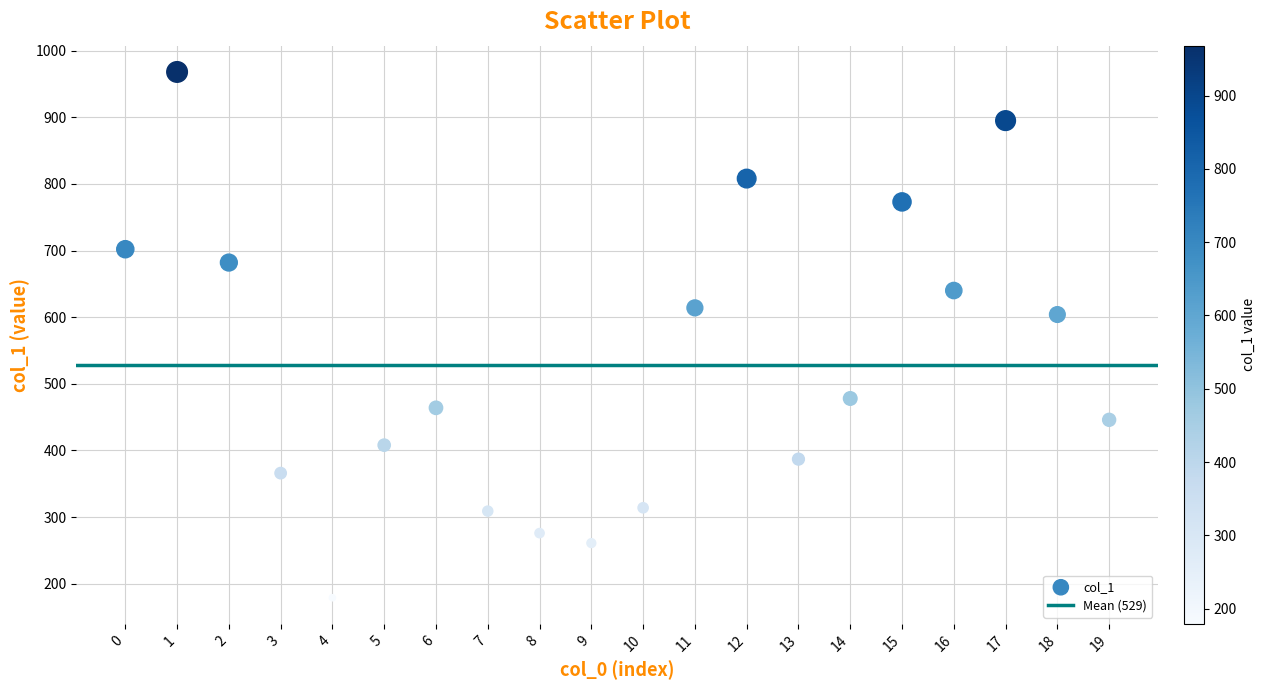

What Y value in the scatter plot is closest to 573?

604